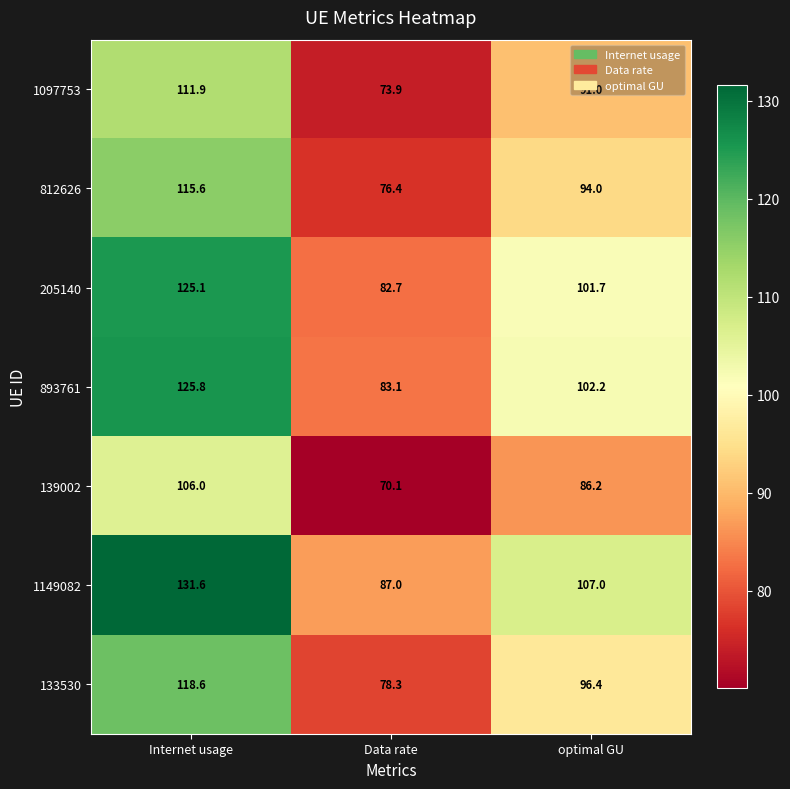

Where does the 139002 series first go above 86?

Internet usage